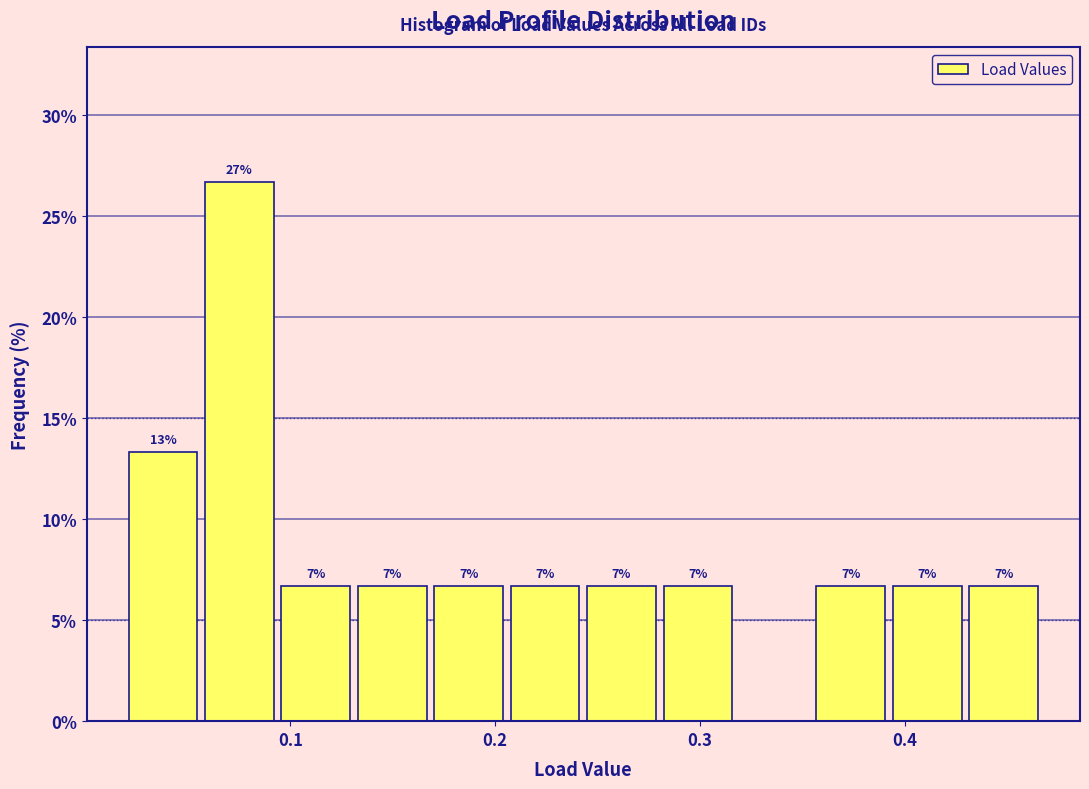

Read against the x-axis, roughly where is the centre of the tallest bar?

0.08